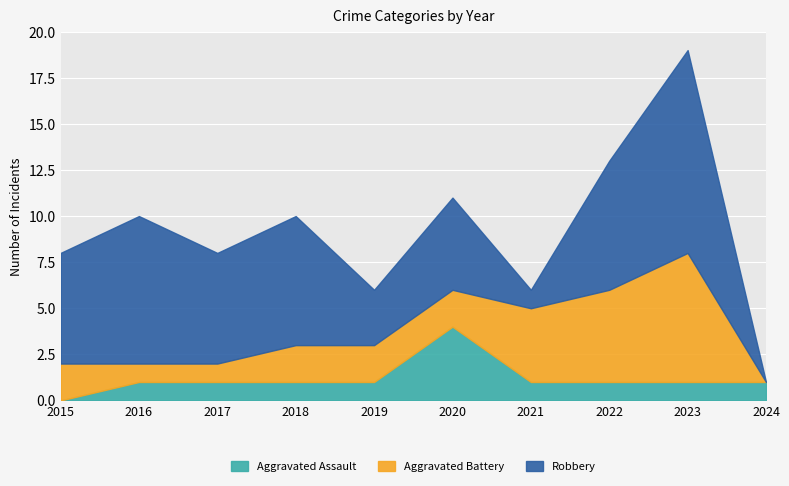

Rank the series at 2019 from highest to lowest value.

Robbery, Aggravated Battery, Aggravated Assault